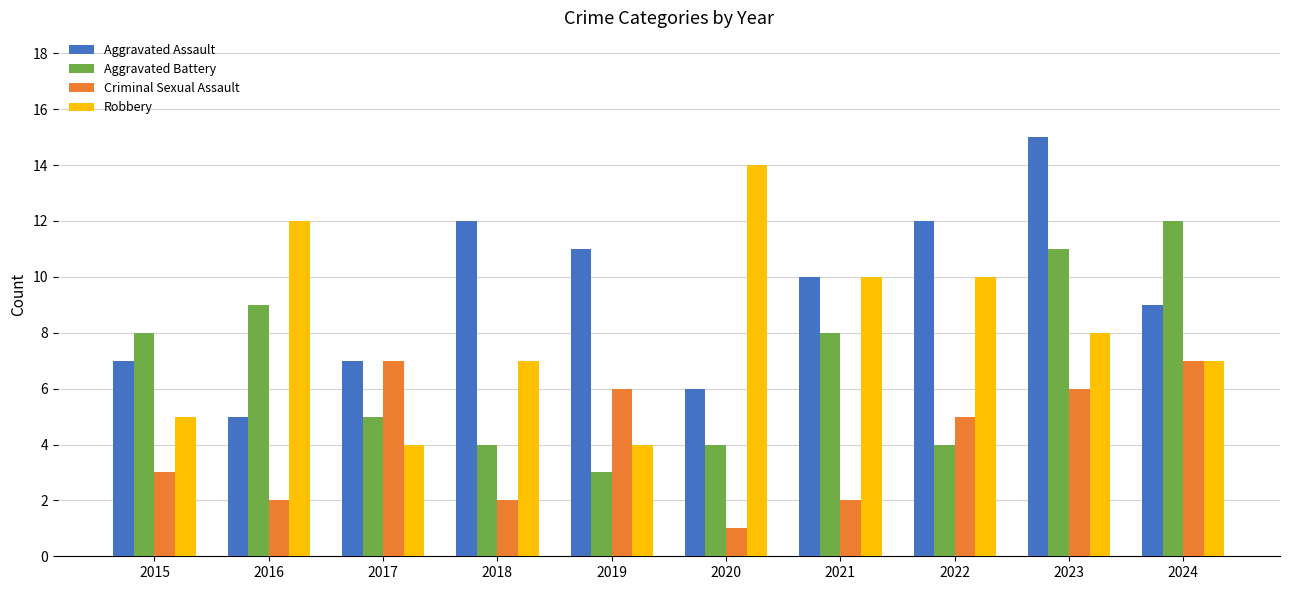

What is the approximate value of Criminal Sexual Assault at 2017?

7